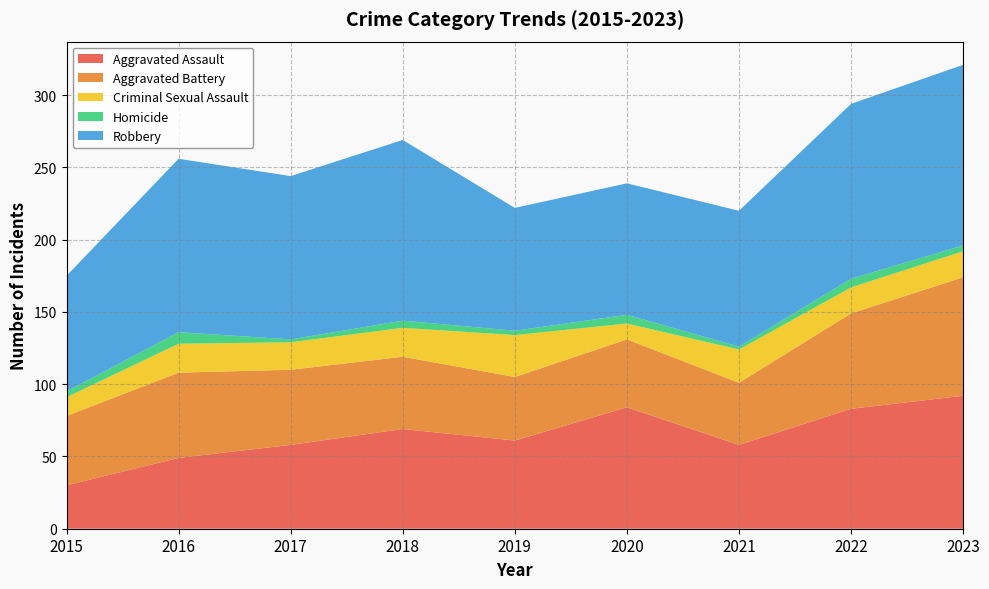

Which series changed the most between 2019 and 2022?

Robbery